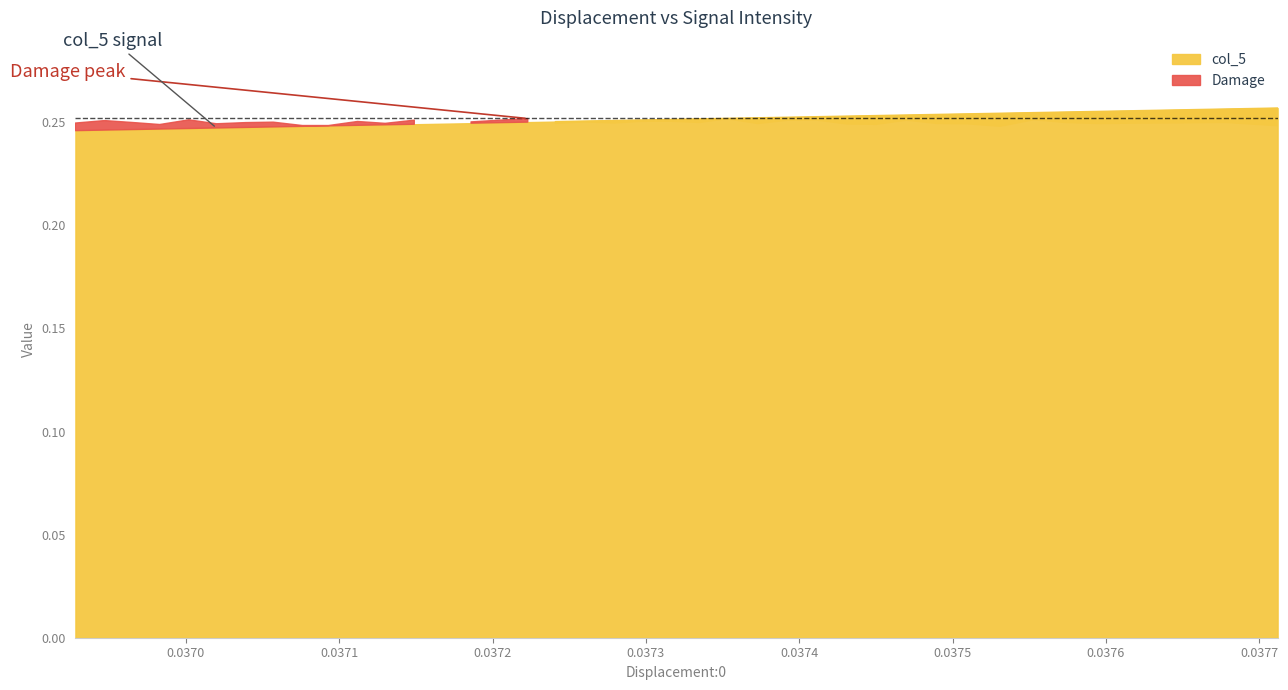

True or false: Damage and col_5 cross at least once.

False